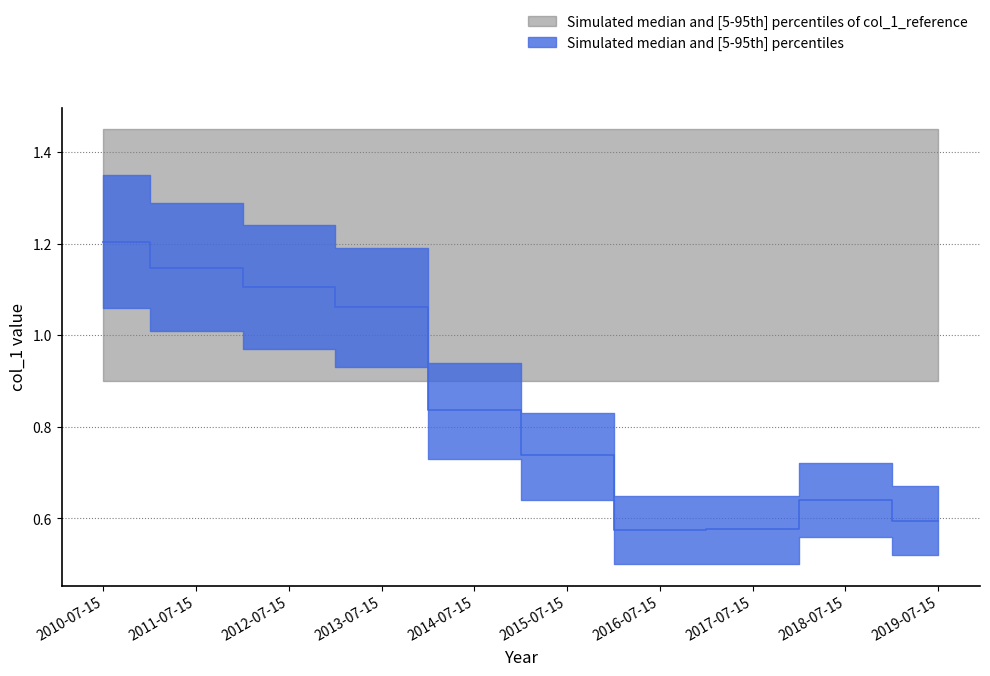

Is this an area chart (filled region under the line)?

No